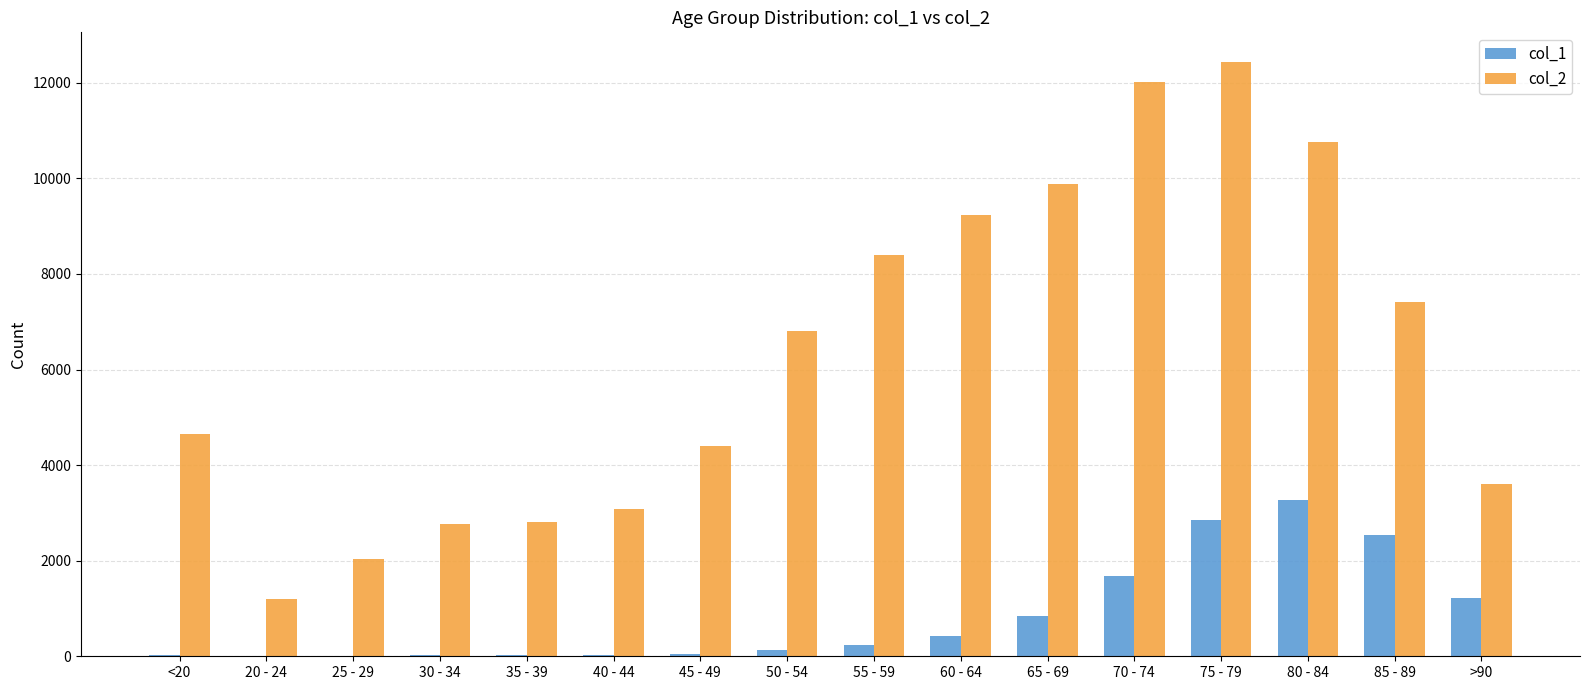

Is the value of col_1 at 45 - 49 greater than the value of col_2 at 25 - 29?

No